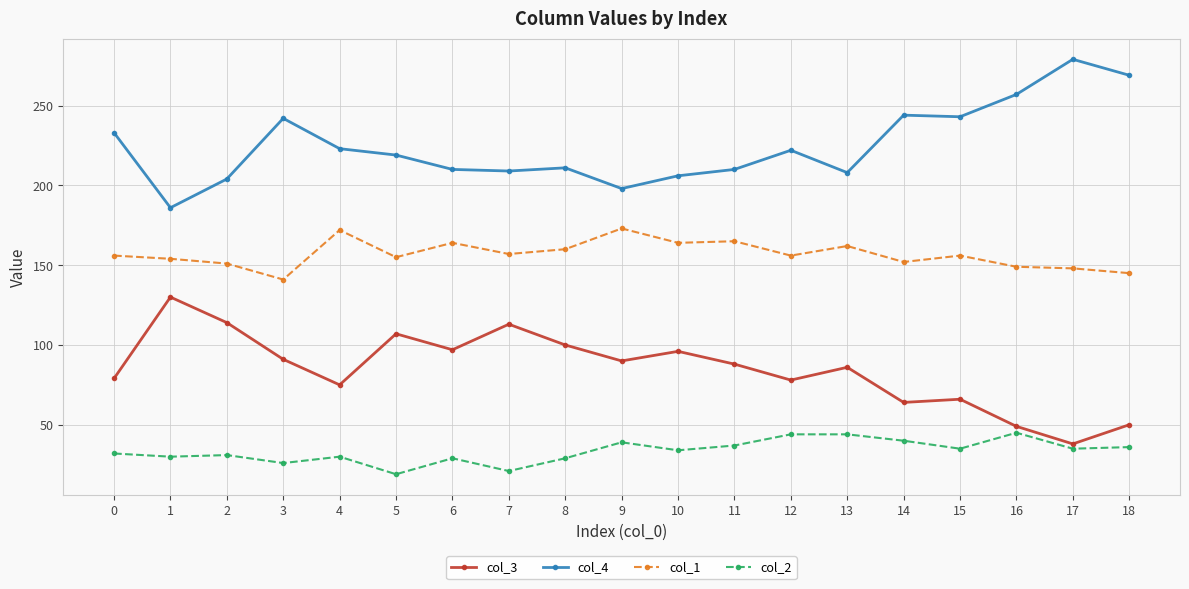

True or false: col_3 has a value of 66 at 15.

True